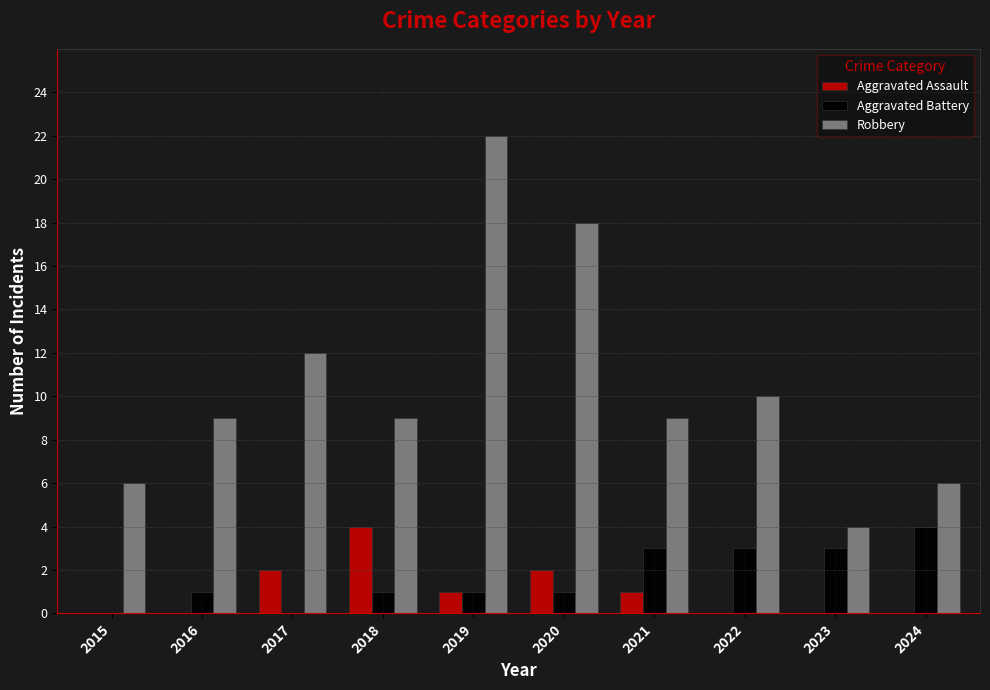

What is the approximate value of Aggravated Battery at 2022?

3